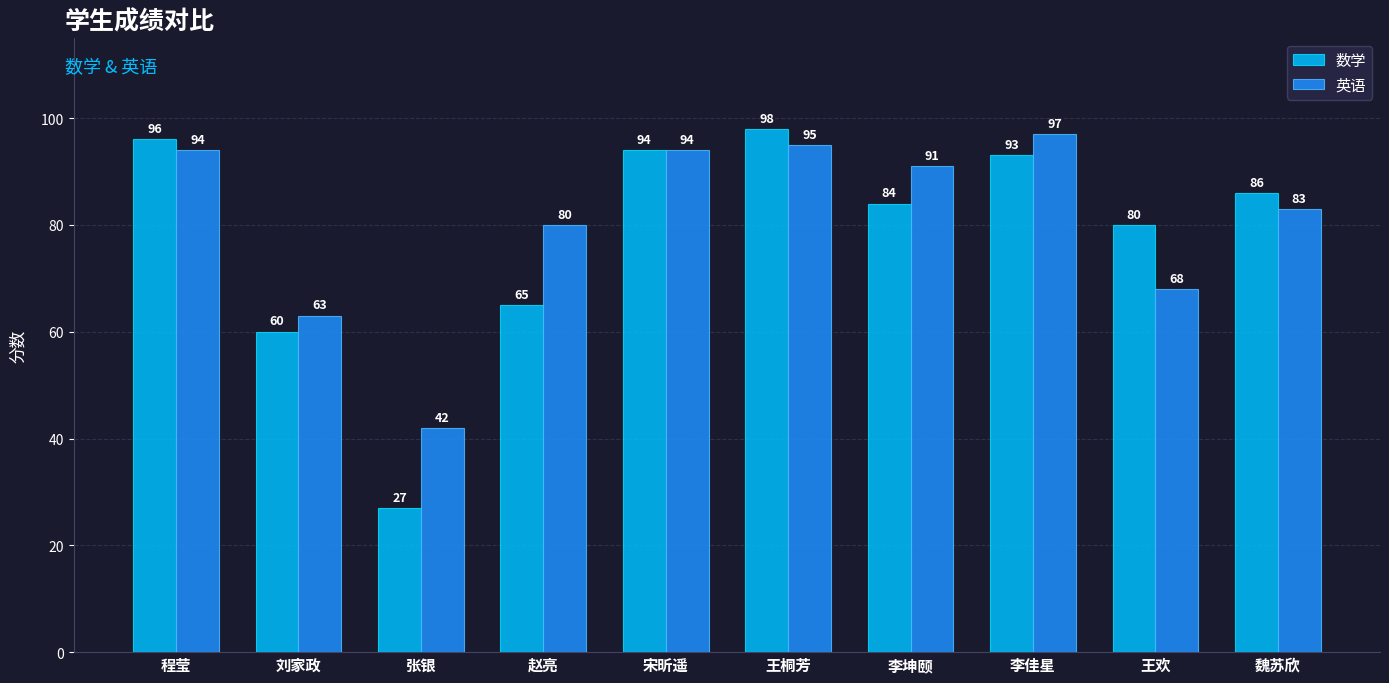

The 数学 series shows 130 at 程莹. True or false?

False